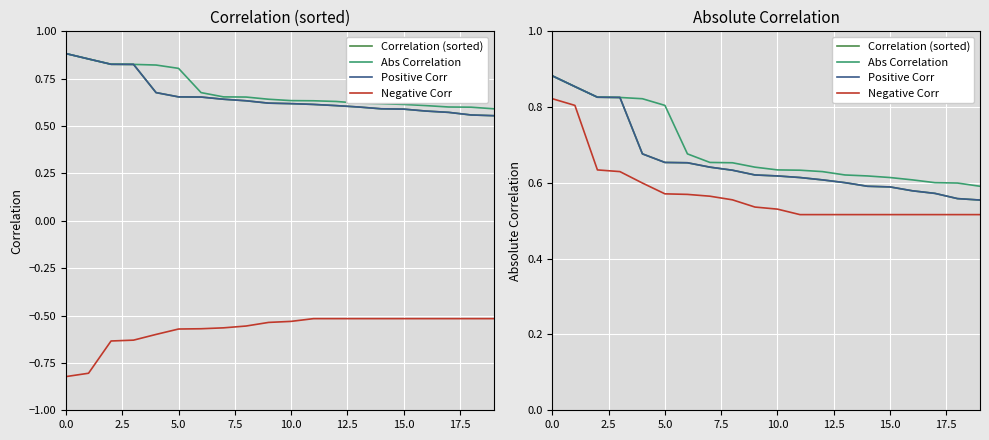

At how many categories does at least one series exceed 0?

20